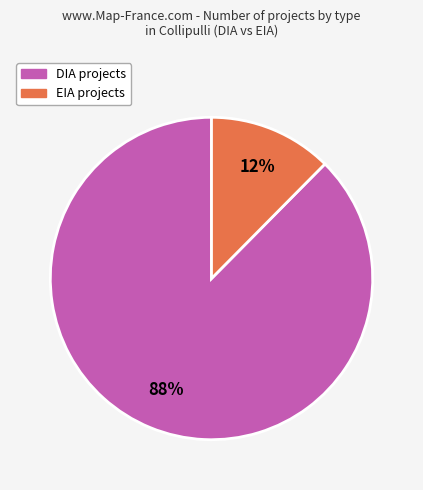

What is the largest slice in the pie chart?

DIA